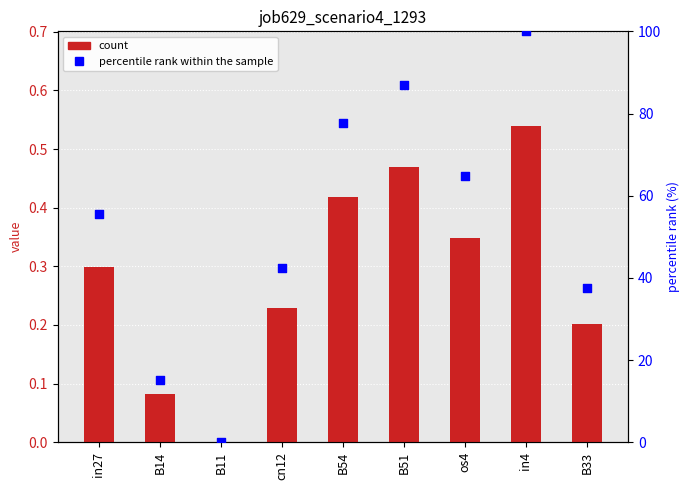

What is the total value across all series at B54?

78.2